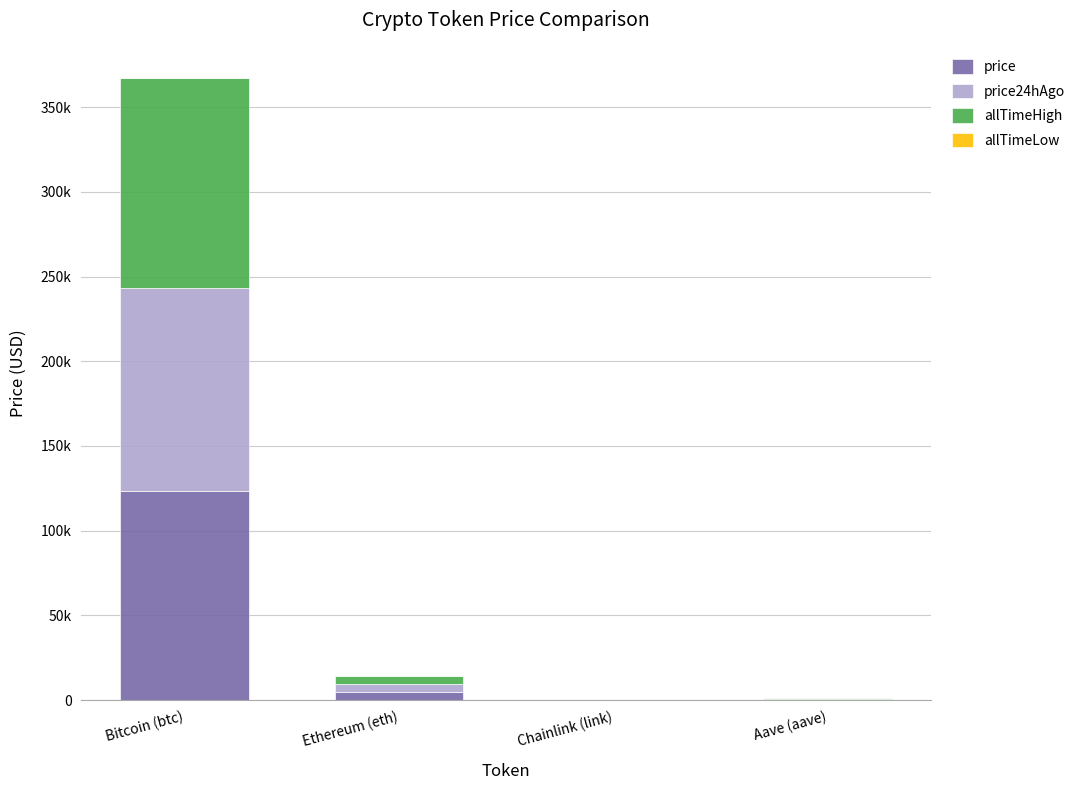

What is the sum of the allTimeHigh values at Chainlink (link) and Aave (aave)?

714.4